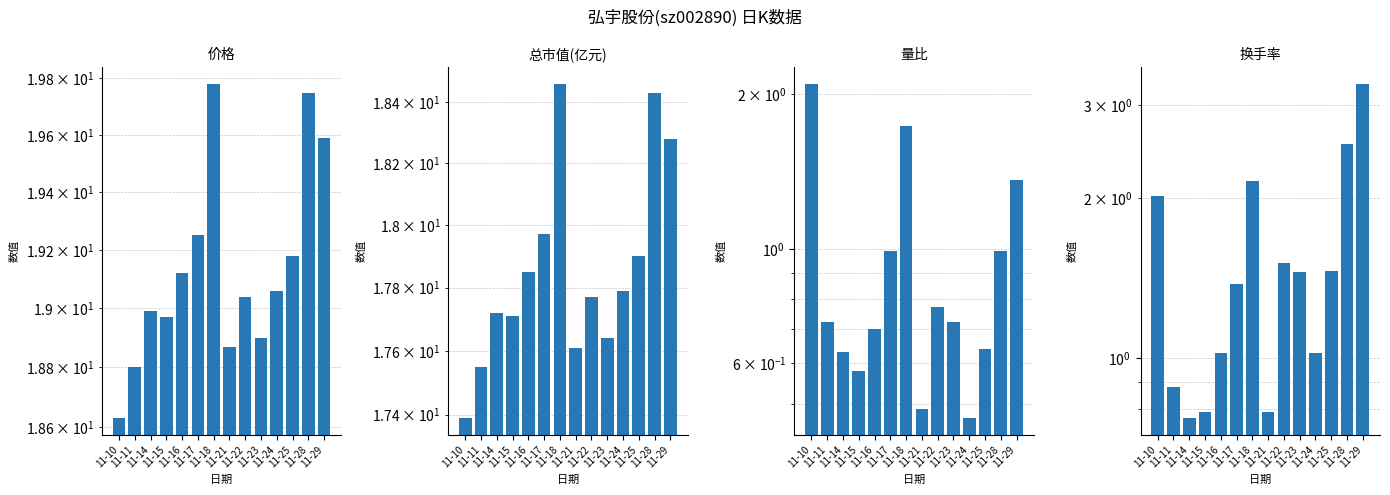

Reading left to right, transcribe all the data shown in this chart.

价格: 18.6	18.8	19.0	19.0	19.1	19.2	19.8	18.9	19.0	18.9	19.1	19.2	19.8	19.6
总市值(亿元): 17.4	17.6	17.7	17.7	17.9	18.0	18.5	17.6	17.8	17.6	17.8	17.9	18.4	18.3
量比: 2.1	0.7	0.6	0.6	0.7	1.0	1.7	0.5	0.8	0.7	0.5	0.6	1.0	1.4
换手率: 2.0	0.9	0.8	0.8	1.0	1.4	2.2	0.8	1.5	1.4	1.0	1.5	2.5	3.3